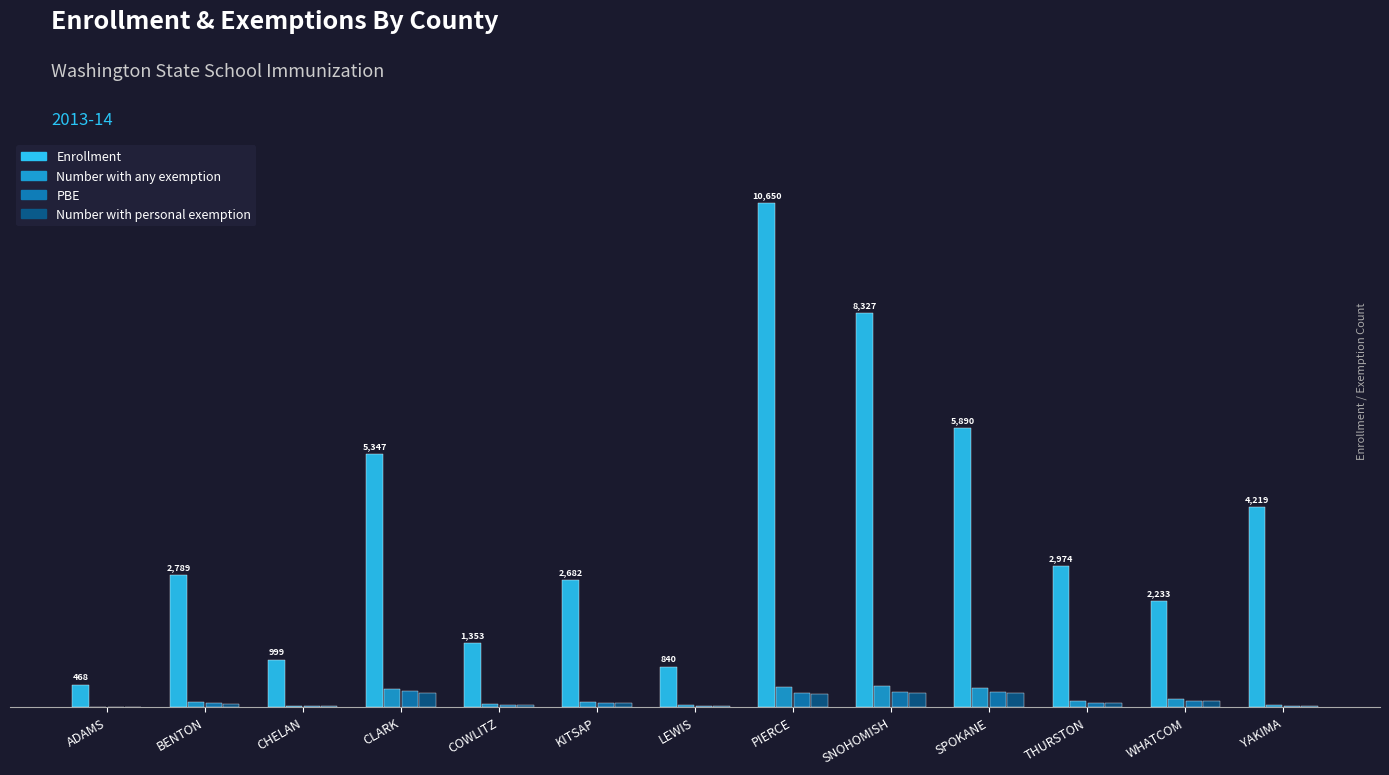

List the series in order of their peak value, highest first.

Enrollment, Number with any exemption, PBE, Number with personal exemption